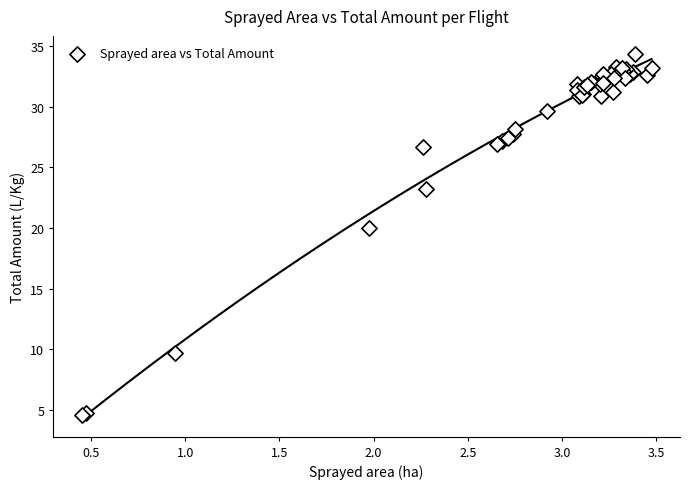

What Y value in the scatter plot is closest to 19?

20.0